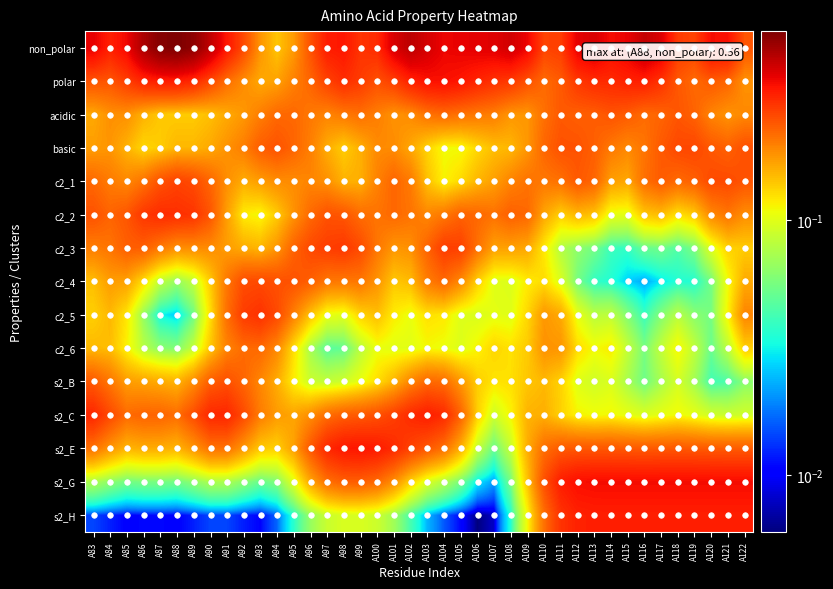

What is the difference between the highest and lowest values at A118?

0.3